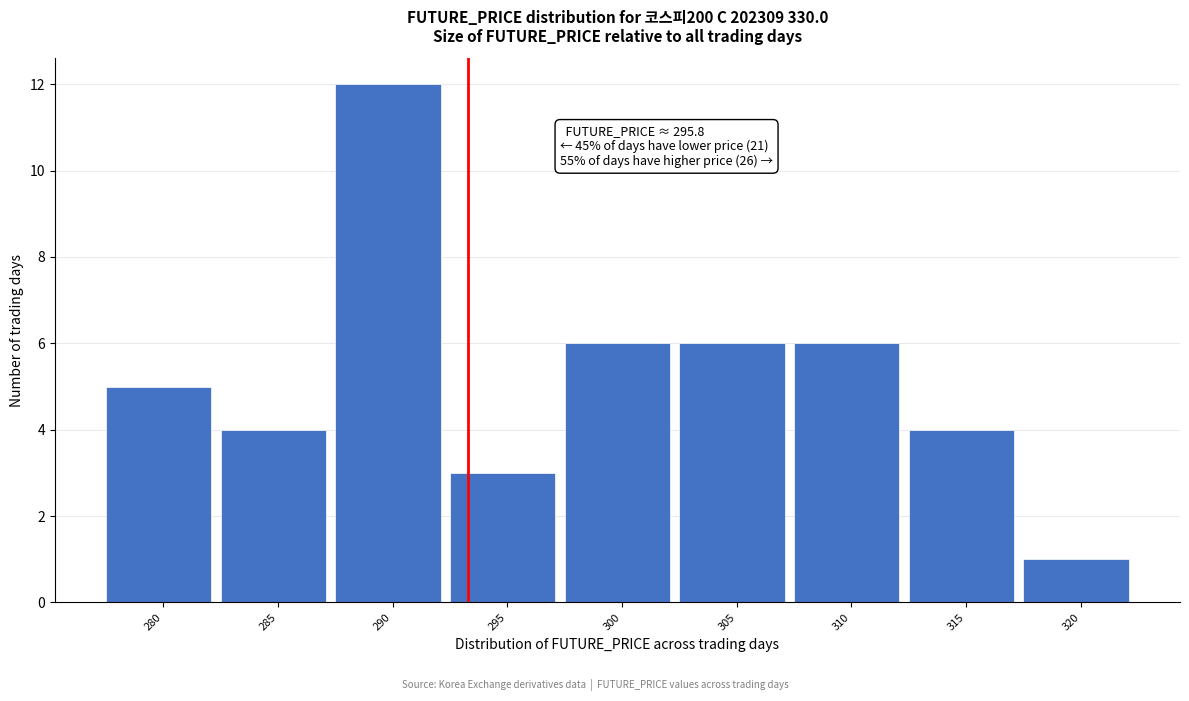

Reading left to right, list all the values displayed in this chart.

5	4	12	3	6	6	6	4	1